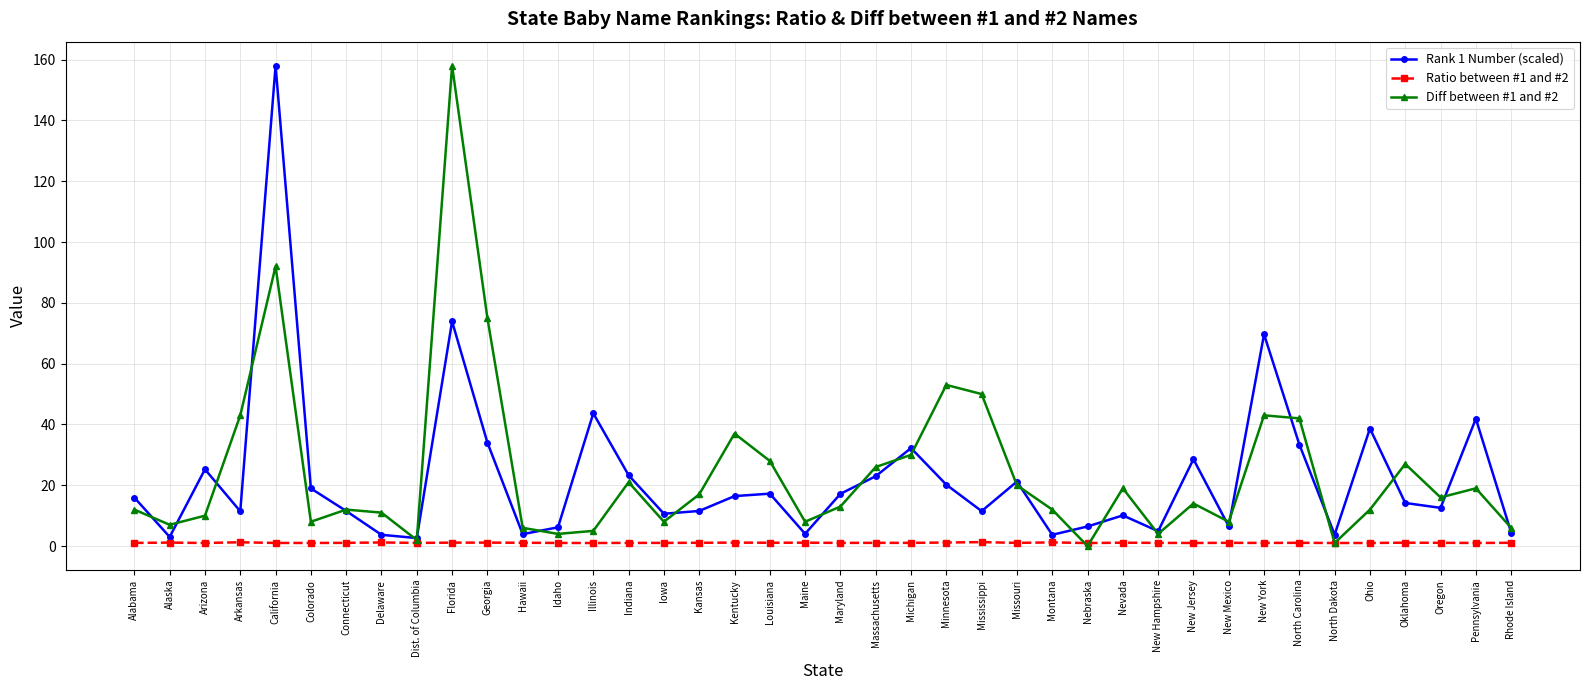

True or false: Ratio between #1 and #2 has more than 0 interior local peaks.

True